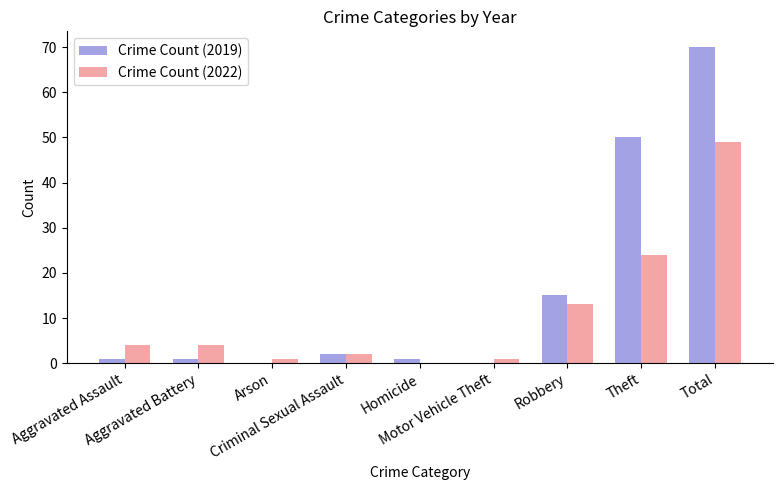

Which series has the largest total across all categories?

Crime Count (2019)